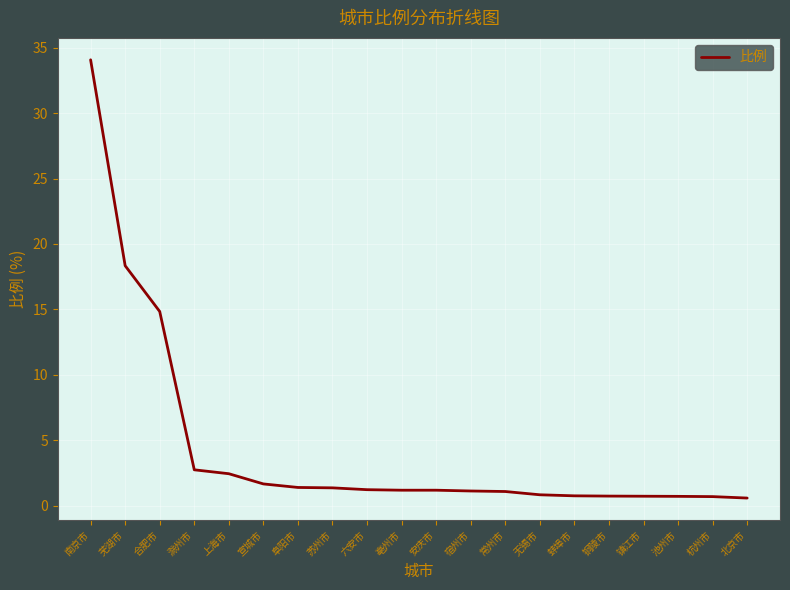

Is it true that the value at 南京市 is 34.1?

True